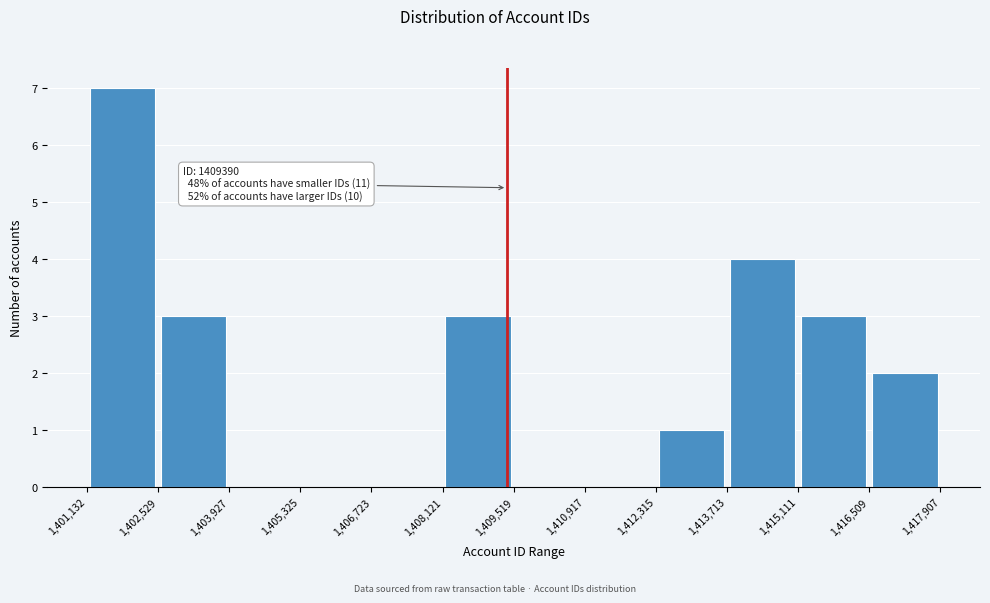

Over which range of the x-axis is the bar tallest?

1,401,132 to 1,402,529